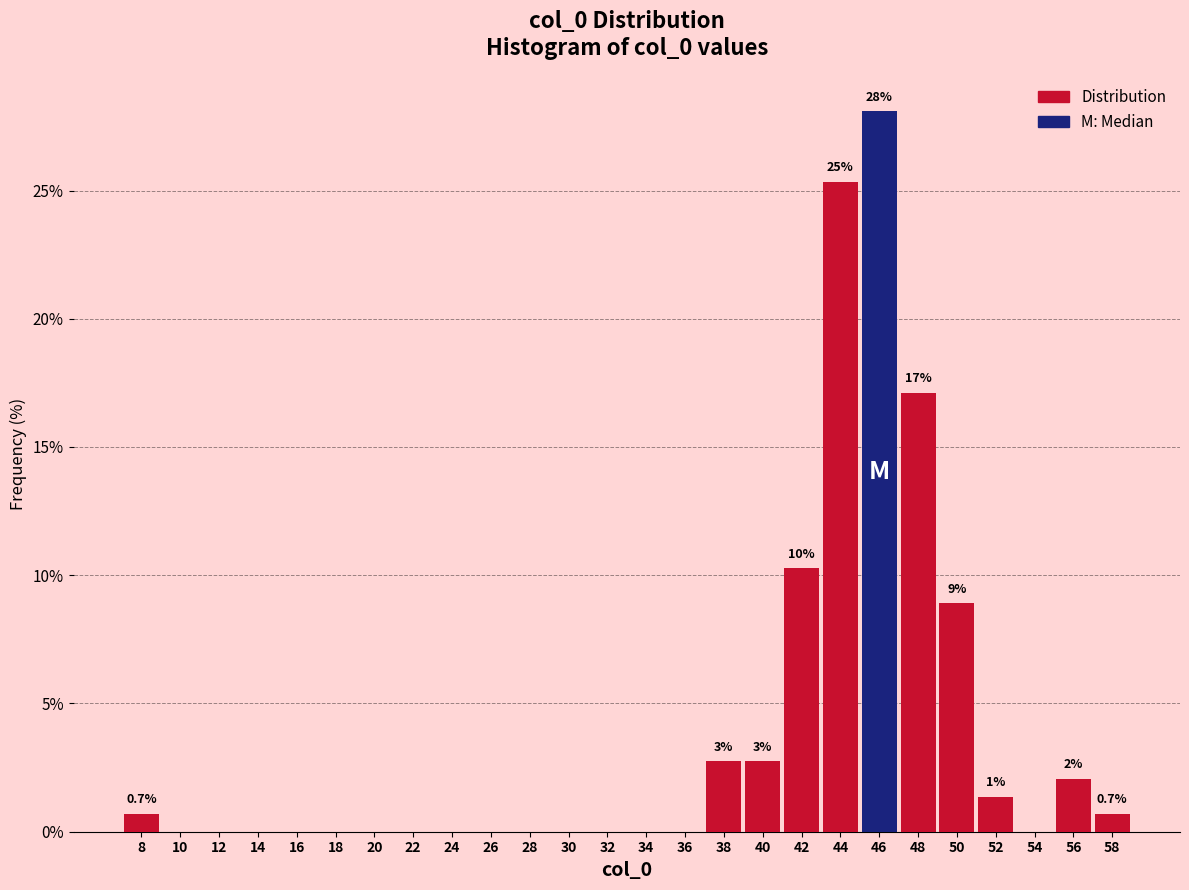

Over which range of the x-axis is the bar tallest?

45.5 to 47.5